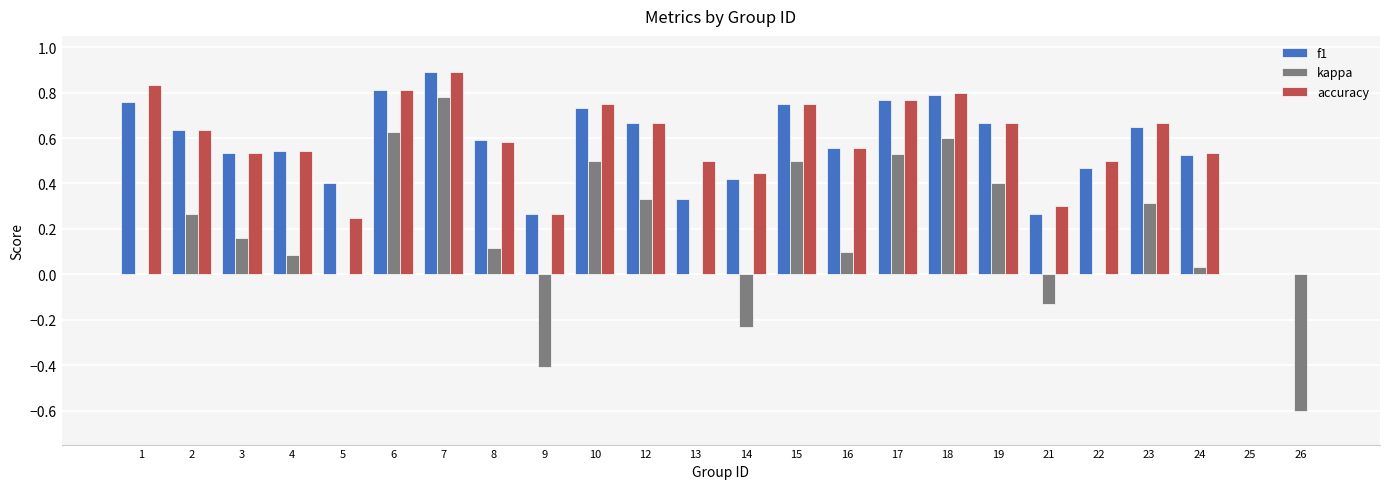

What is the sum of the accuracy values at 8 and 18?

1.4